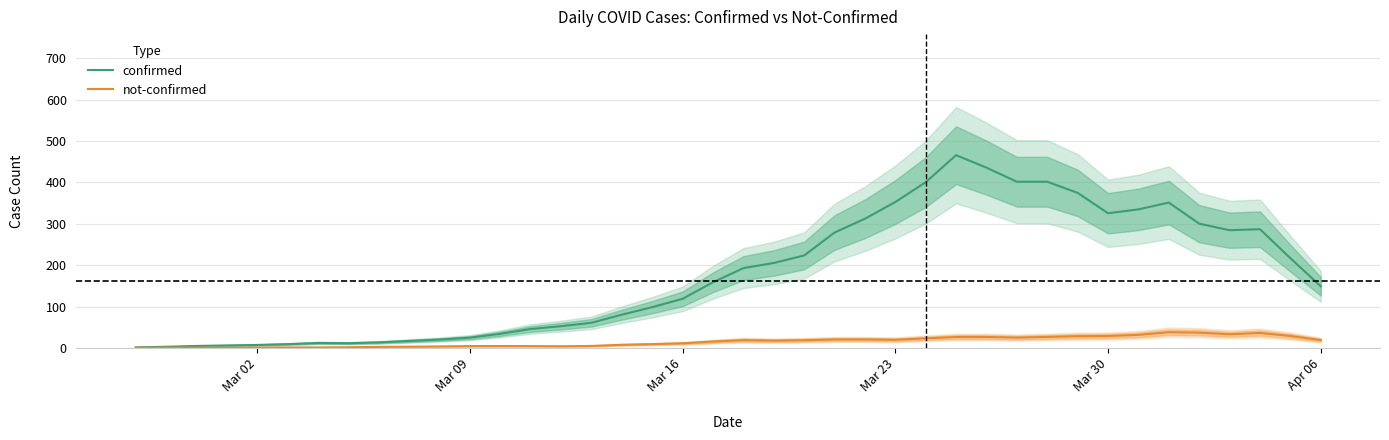

At how many categories does at least one series exceed 428?

2